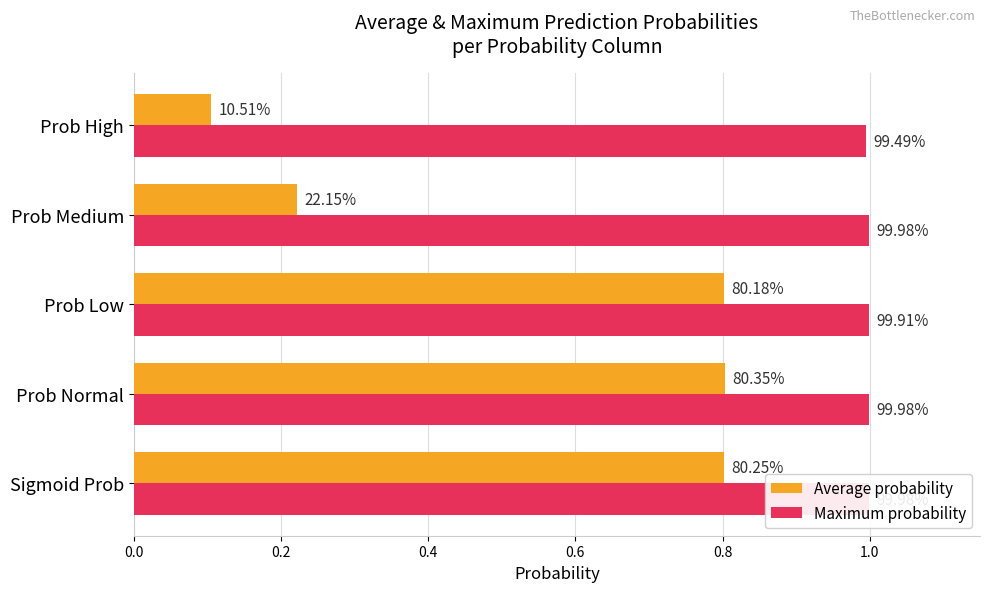

What is the value of the Maximum probability bar at the 5th from the left?

1.0